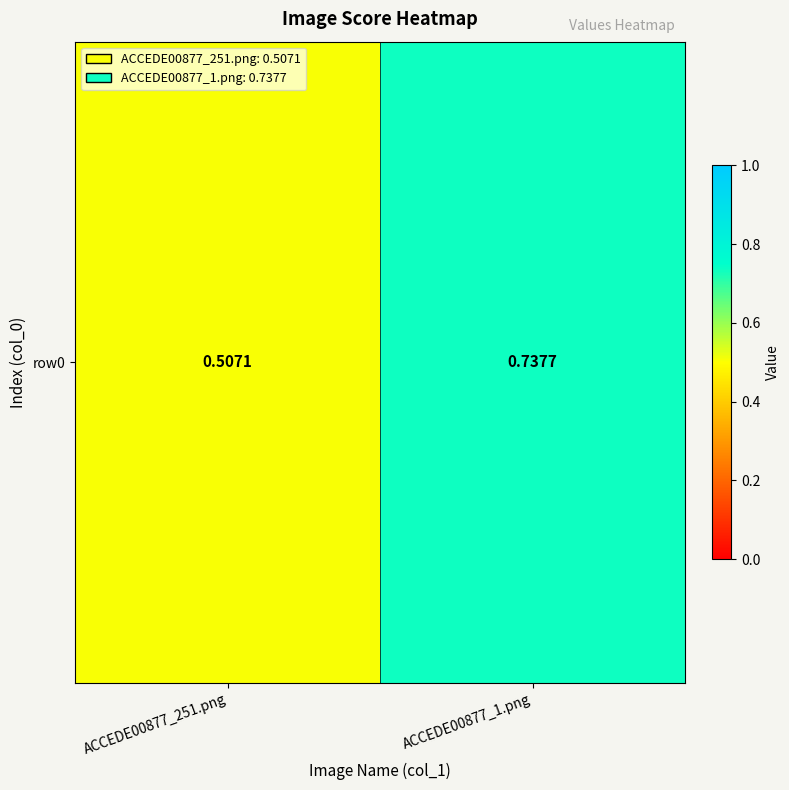

Which category has the lowest value across all series?

ACCEDE00877_251.png